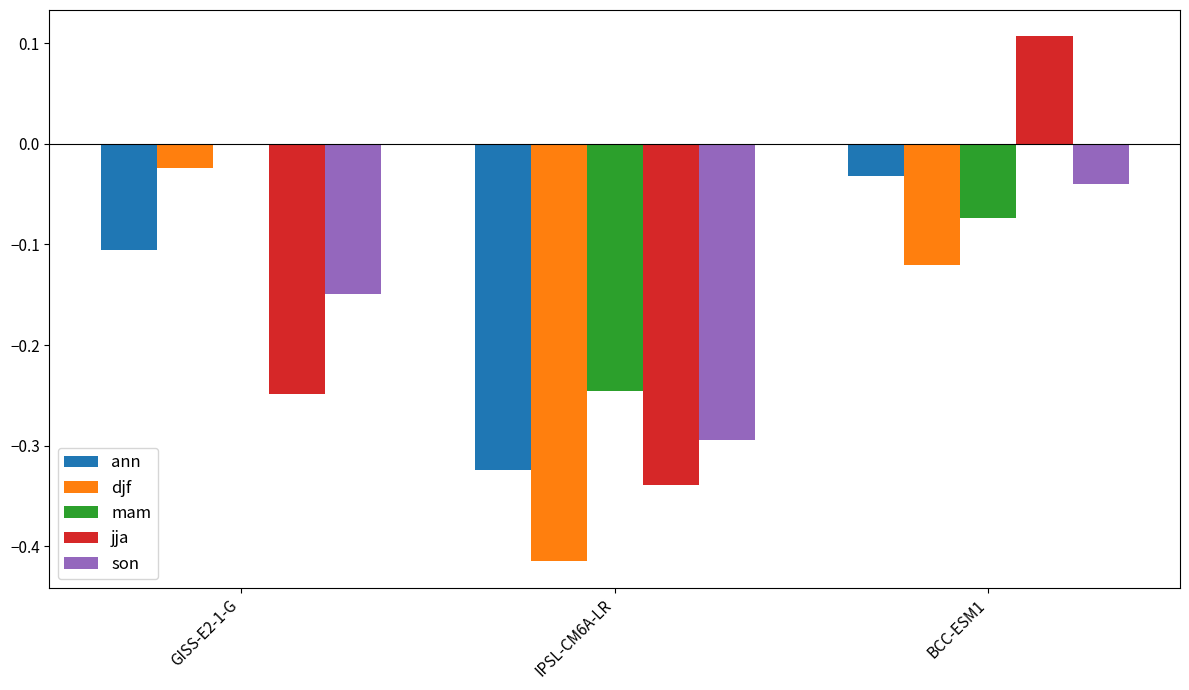

What is the sum of all ann values?

-0.5